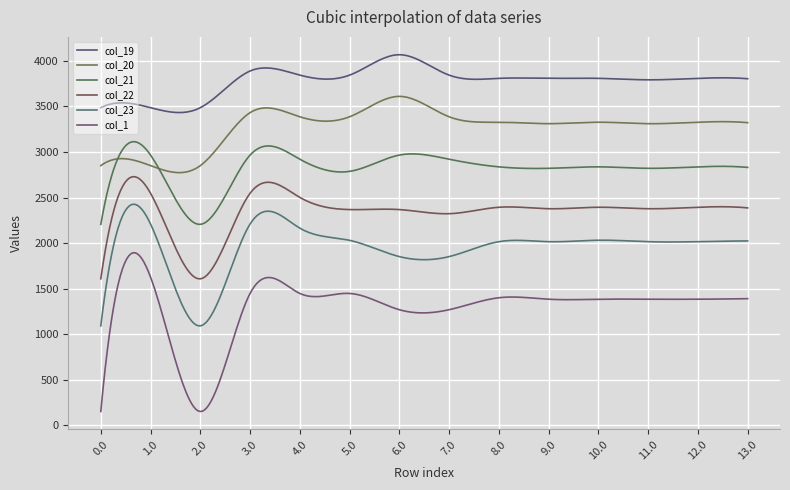

Does the chart have visible grid lines?

Yes